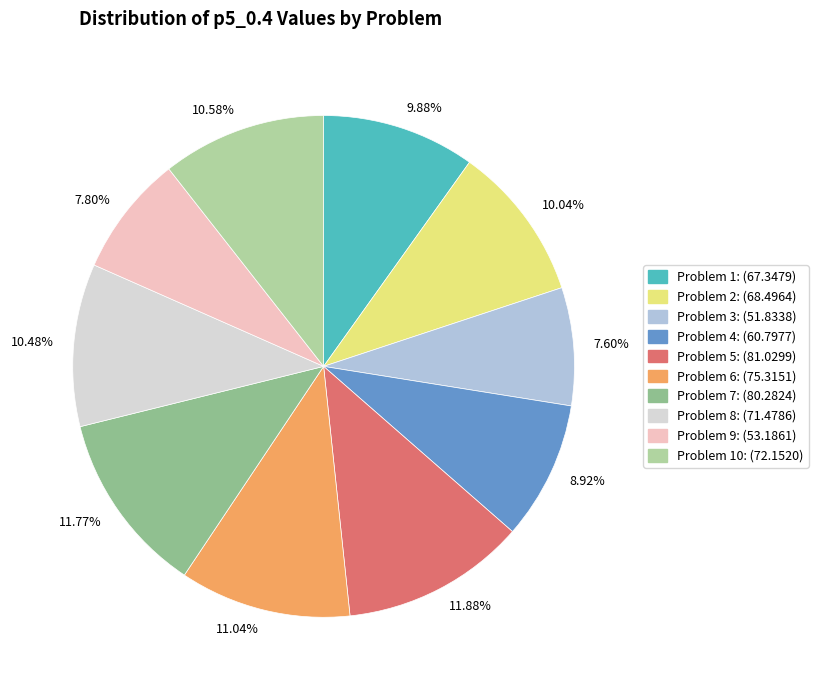

Is there a majority slice in this chart?

No